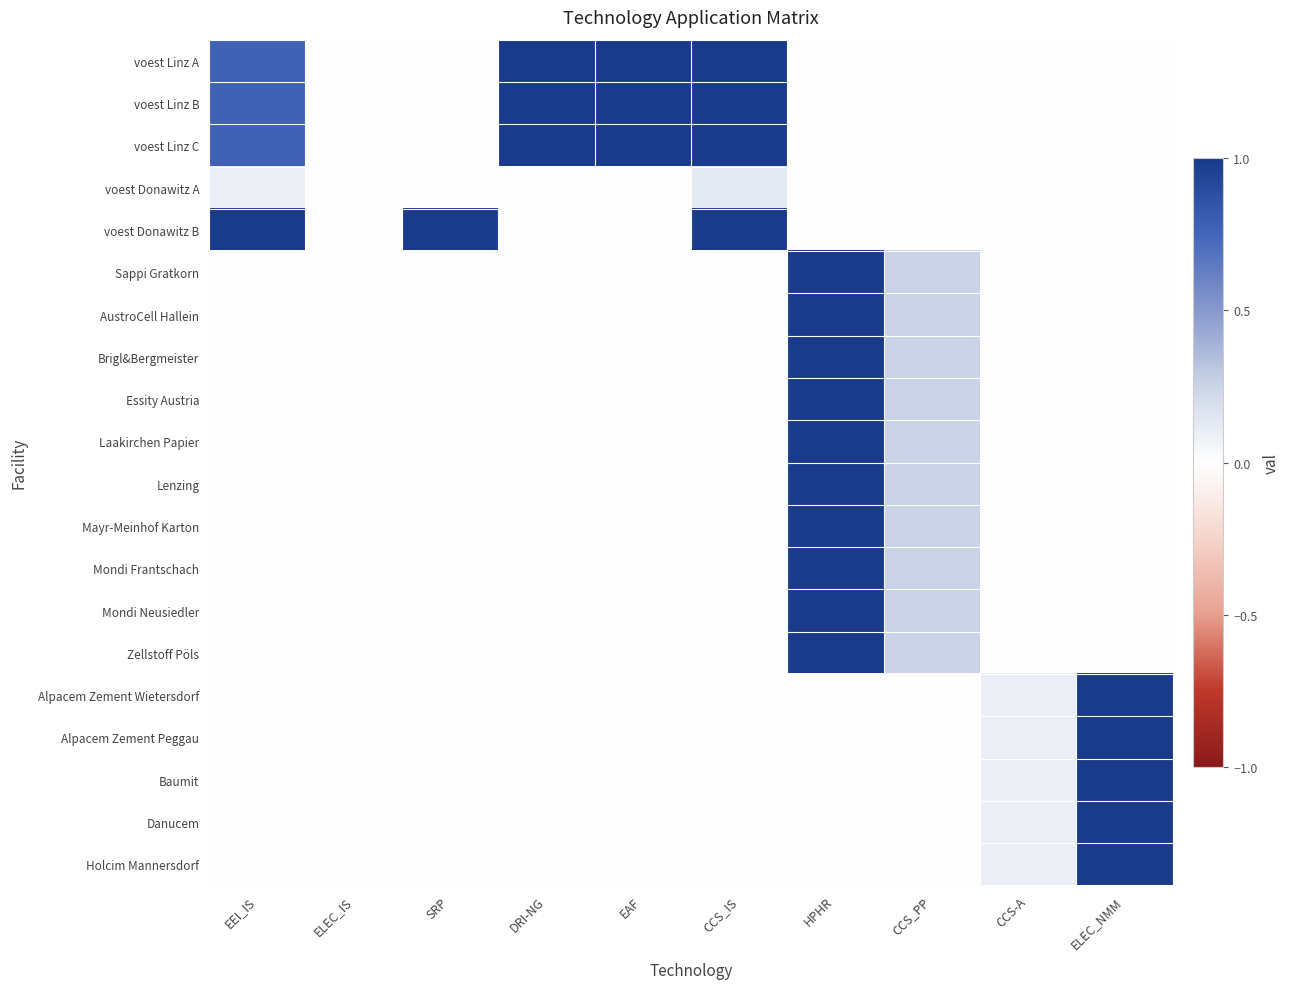

Reading left to right, transcribe all the data shown in this chart.

voest Linz A: EEI_IS=0.8	ELEC_IS=0.0	SRP=0.0	DRI-NG=1.0	EAF=1.0	CCS_IS=1.0	HPHR=0.0	CCS_PP=0.0	CCS-A=0.0	ELEC_NMM=0.0
voest Linz B: EEI_IS=0.8	ELEC_IS=0.0	SRP=0.0	DRI-NG=1.0	EAF=1.0	CCS_IS=1.0	HPHR=0.0	CCS_PP=0.0	CCS-A=0.0	ELEC_NMM=0.0
voest Linz C: EEI_IS=0.8	ELEC_IS=0.0	SRP=0.0	DRI-NG=1.0	EAF=1.0	CCS_IS=1.0	HPHR=0.0	CCS_PP=0.0	CCS-A=0.0	ELEC_NMM=0.0
voest Donawitz A: EEI_IS=0.1	ELEC_IS=0.0	SRP=0.0	DRI-NG=0.0	EAF=0.0	CCS_IS=0.1	HPHR=0.0	CCS_PP=0.0	CCS-A=0.0	ELEC_NMM=0.0
voest Donawitz B: EEI_IS=1.0	ELEC_IS=0.0	SRP=1.0	DRI-NG=0.0	EAF=0.0	CCS_IS=1.0	HPHR=0.0	CCS_PP=0.0	CCS-A=0.0	ELEC_NMM=0.0
Sappi Gratkorn: EEI_IS=0.0	ELEC_IS=0.0	SRP=0.0	DRI-NG=0.0	EAF=0.0	CCS_IS=0.0	HPHR=1.0	CCS_PP=0.3	CCS-A=0.0	ELEC_NMM=0.0
AustroCell Hallein: EEI_IS=0.0	ELEC_IS=0.0	SRP=0.0	DRI-NG=0.0	EAF=0.0	CCS_IS=0.0	HPHR=1.0	CCS_PP=0.3	CCS-A=0.0	ELEC_NMM=0.0
Brigl&Bergmeister: EEI_IS=0.0	ELEC_IS=0.0	SRP=0.0	DRI-NG=0.0	EAF=0.0	CCS_IS=0.0	HPHR=1.0	CCS_PP=0.3	CCS-A=0.0	ELEC_NMM=0.0
Essity Austria: EEI_IS=0.0	ELEC_IS=0.0	SRP=0.0	DRI-NG=0.0	EAF=0.0	CCS_IS=0.0	HPHR=1.0	CCS_PP=0.3	CCS-A=0.0	ELEC_NMM=0.0
Laakirchen Papier: EEI_IS=0.0	ELEC_IS=0.0	SRP=0.0	DRI-NG=0.0	EAF=0.0	CCS_IS=0.0	HPHR=1.0	CCS_PP=0.3	CCS-A=0.0	ELEC_NMM=0.0
Lenzing: EEI_IS=0.0	ELEC_IS=0.0	SRP=0.0	DRI-NG=0.0	EAF=0.0	CCS_IS=0.0	HPHR=1.0	CCS_PP=0.3	CCS-A=0.0	ELEC_NMM=0.0
Mayr-Meinhof Karton: EEI_IS=0.0	ELEC_IS=0.0	SRP=0.0	DRI-NG=0.0	EAF=0.0	CCS_IS=0.0	HPHR=1.0	CCS_PP=0.3	CCS-A=0.0	ELEC_NMM=0.0
Mondi Frantschach: EEI_IS=0.0	ELEC_IS=0.0	SRP=0.0	DRI-NG=0.0	EAF=0.0	CCS_IS=0.0	HPHR=1.0	CCS_PP=0.3	CCS-A=0.0	ELEC_NMM=0.0
Mondi Neusiedler: EEI_IS=0.0	ELEC_IS=0.0	SRP=0.0	DRI-NG=0.0	EAF=0.0	CCS_IS=0.0	HPHR=1.0	CCS_PP=0.3	CCS-A=0.0	ELEC_NMM=0.0
Zellstoff Pöls: EEI_IS=0.0	ELEC_IS=0.0	SRP=0.0	DRI-NG=0.0	EAF=0.0	CCS_IS=0.0	HPHR=1.0	CCS_PP=0.3	CCS-A=0.0	ELEC_NMM=0.0
Alpacem Zement Wietersdorf: EEI_IS=0.0	ELEC_IS=0.0	SRP=0.0	DRI-NG=0.0	EAF=0.0	CCS_IS=0.0	HPHR=0.0	CCS_PP=0.0	CCS-A=0.1	ELEC_NMM=1.0
Alpacem Zement Peggau: EEI_IS=0.0	ELEC_IS=0.0	SRP=0.0	DRI-NG=0.0	EAF=0.0	CCS_IS=0.0	HPHR=0.0	CCS_PP=0.0	CCS-A=0.1	ELEC_NMM=1.0
Baumit: EEI_IS=0.0	ELEC_IS=0.0	SRP=0.0	DRI-NG=0.0	EAF=0.0	CCS_IS=0.0	HPHR=0.0	CCS_PP=0.0	CCS-A=0.1	ELEC_NMM=1.0
Danucem: EEI_IS=0.0	ELEC_IS=0.0	SRP=0.0	DRI-NG=0.0	EAF=0.0	CCS_IS=0.0	HPHR=0.0	CCS_PP=0.0	CCS-A=0.1	ELEC_NMM=1.0
Holcim Mannersdorf: EEI_IS=0.0	ELEC_IS=0.0	SRP=0.0	DRI-NG=0.0	EAF=0.0	CCS_IS=0.0	HPHR=0.0	CCS_PP=0.0	CCS-A=0.1	ELEC_NMM=1.0